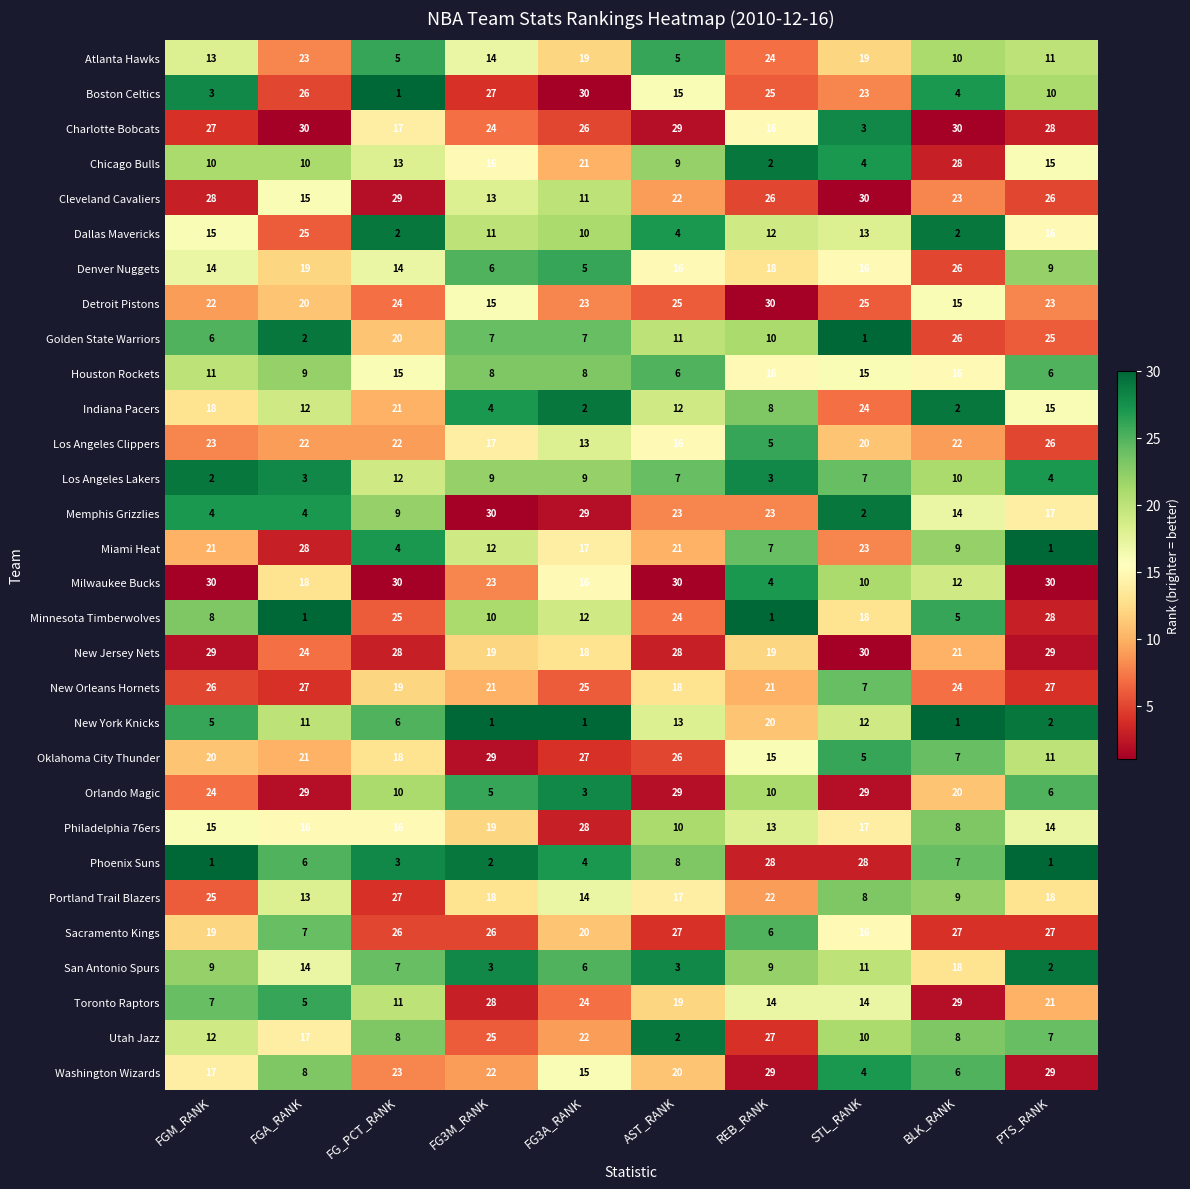

How many series are shown in this chart?

30